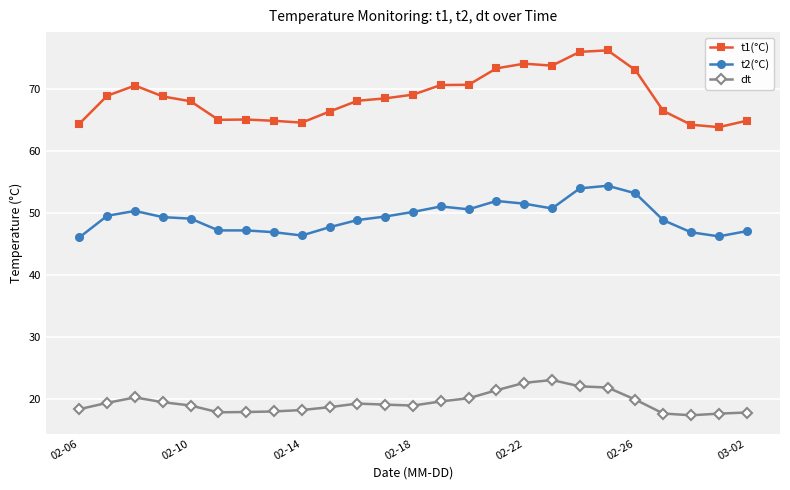

Which series has the widest spread of values?

t1(°C)